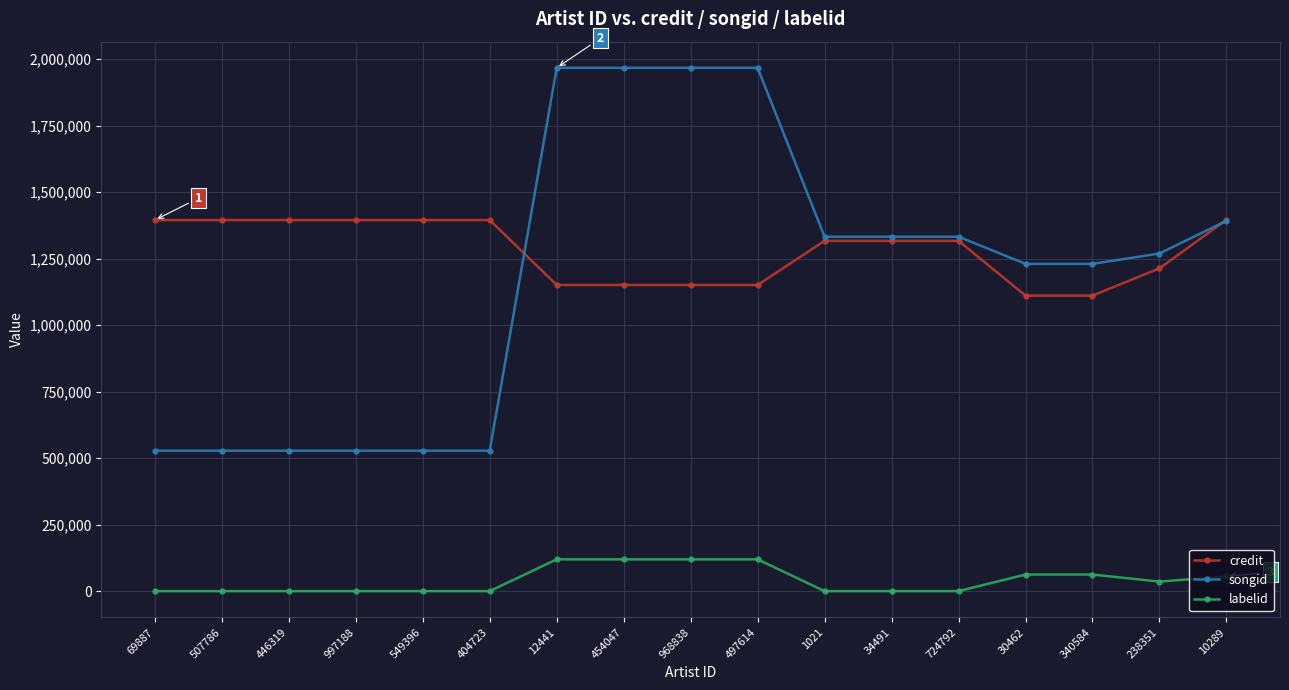

At which label does songid first exceed 1269245?

12441